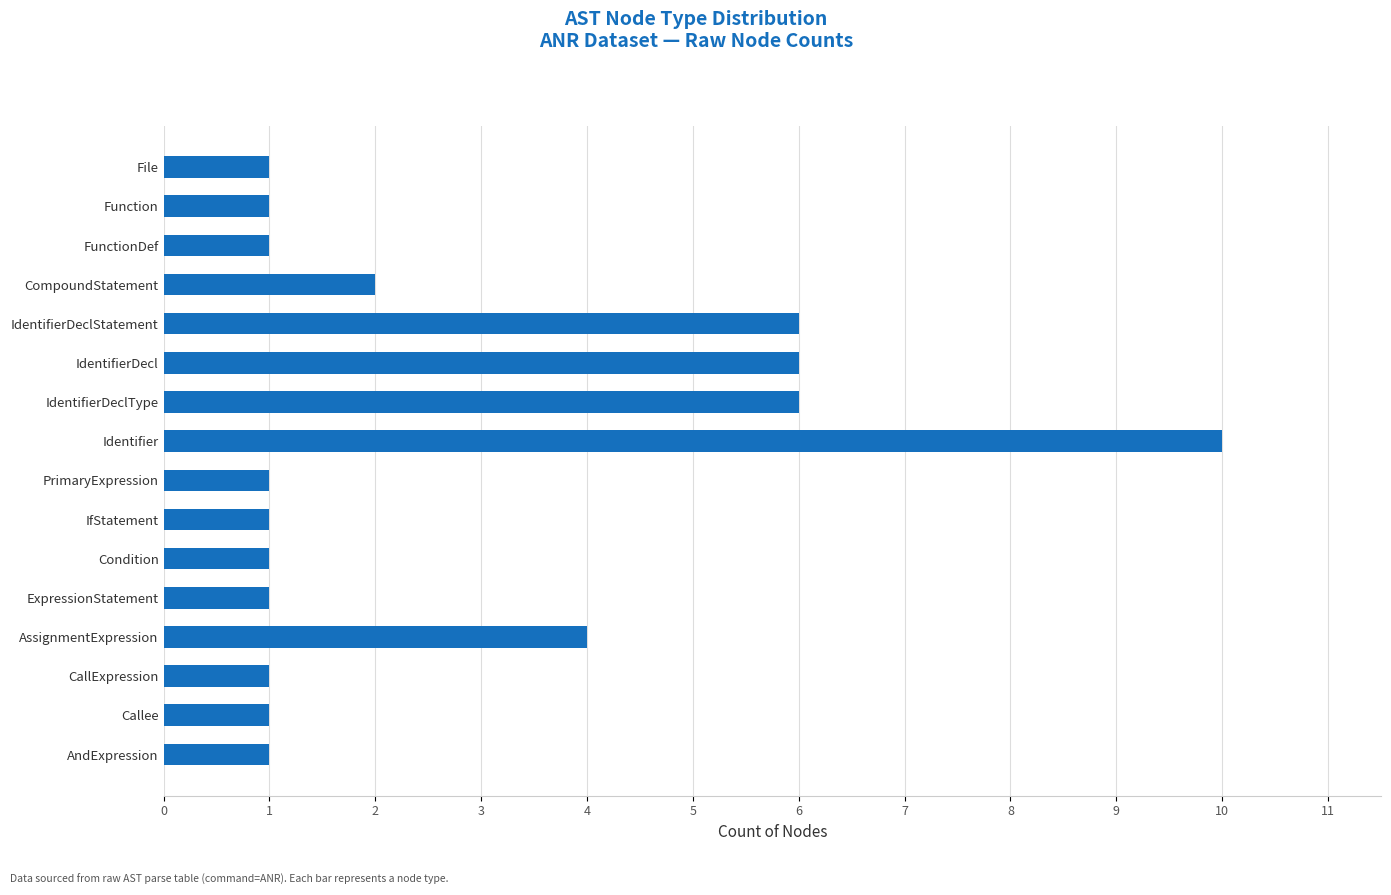

What is the difference between the second highest and minimum values?

5